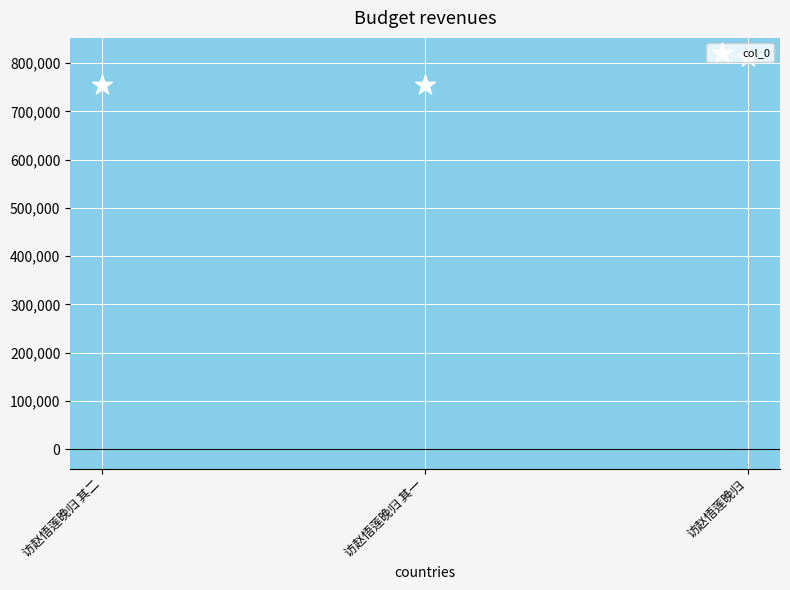

Between 访赵悟莲晚归 其一 and 访赵悟莲晚归, which is larger?

访赵悟莲晚归